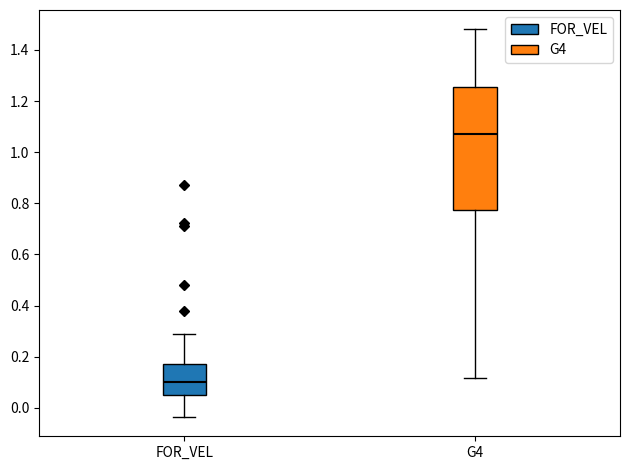

Which box has the lowest median line?

FOR_VEL